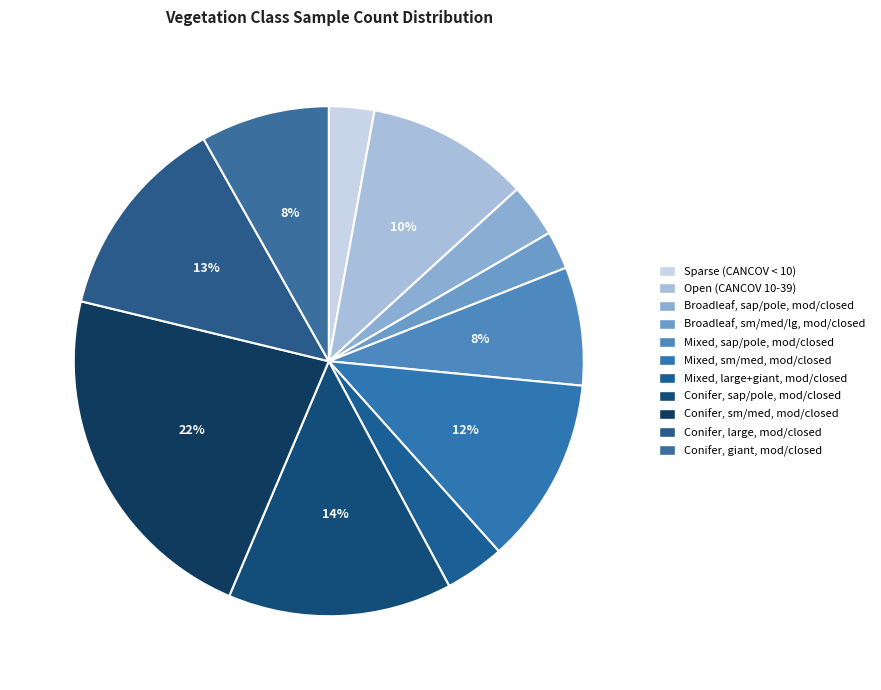

Count the number of slices in the pie.

11